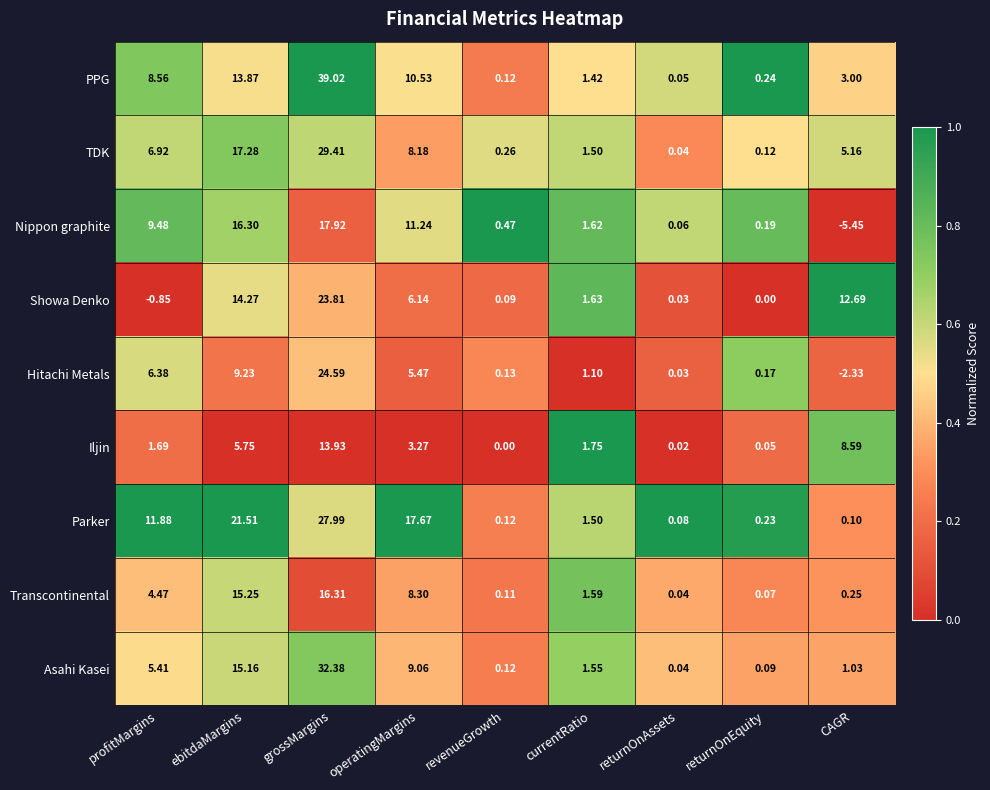

At which label does Nippon graphite reach its peak?

grossMargins